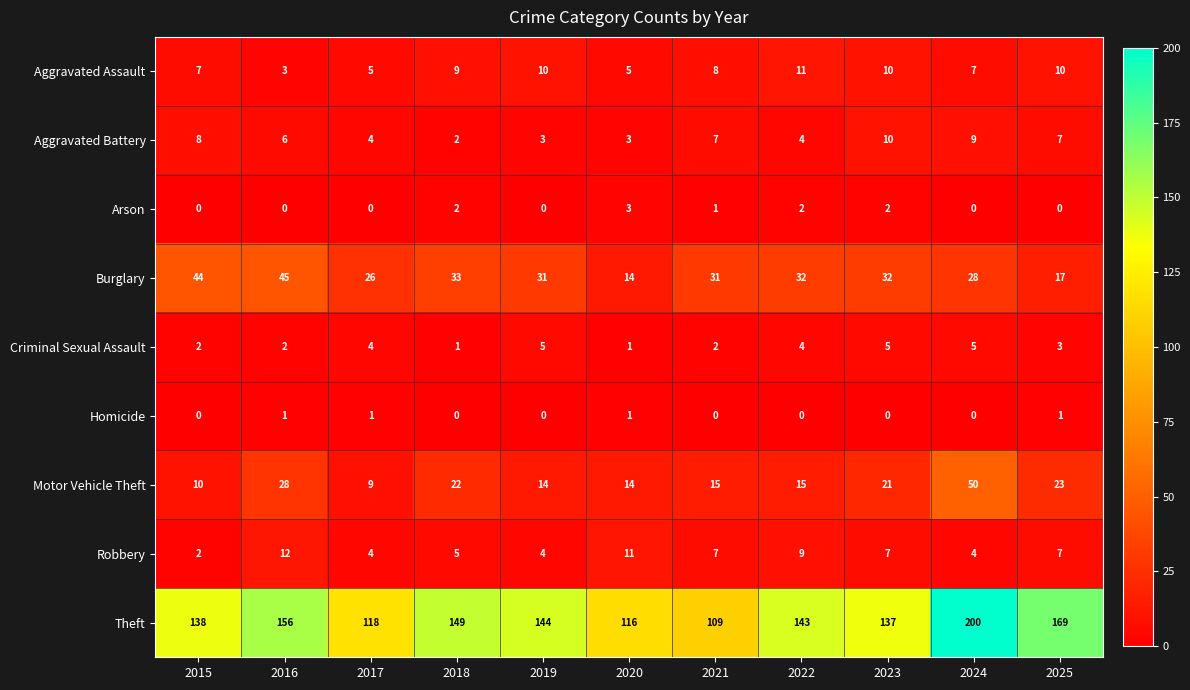

List the series in order of their peak value, lowest first.

Homicide, Arson, Criminal Sexual Assault, Aggravated Battery, Aggravated Assault, Robbery, Burglary, Motor Vehicle Theft, Theft